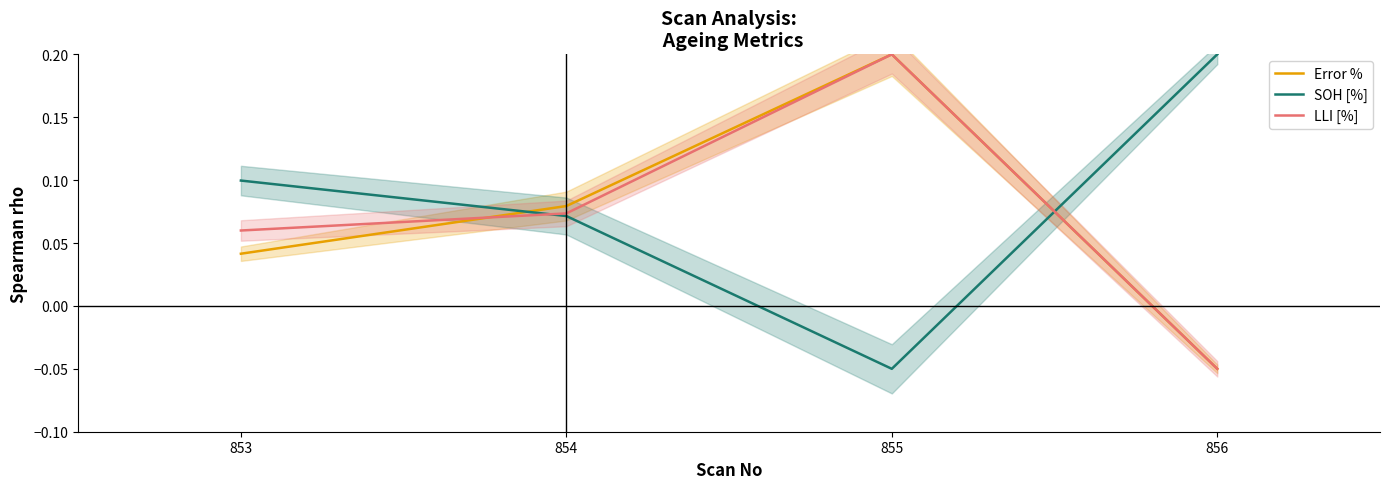

Does the chart have visible grid lines?

No